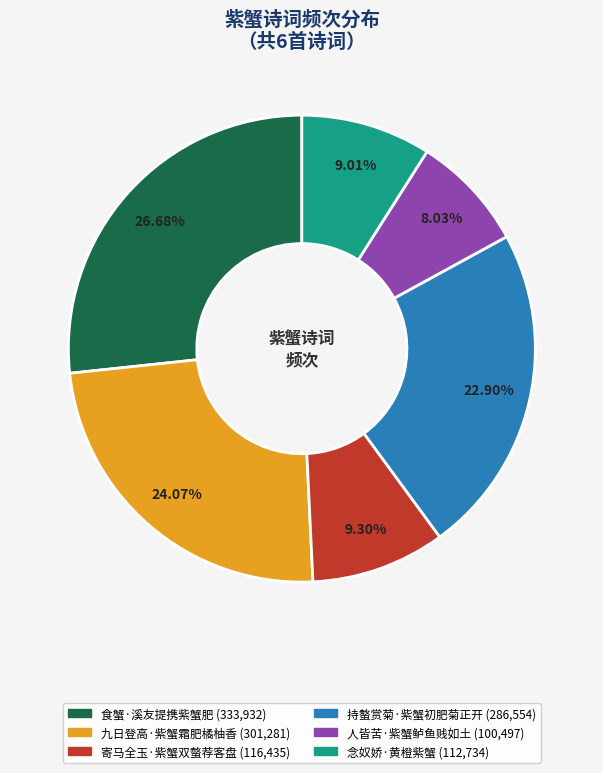

The 持螯赏菊·紫蟹初肥菊正开 slice represents 23% of the pie. True or false?

True